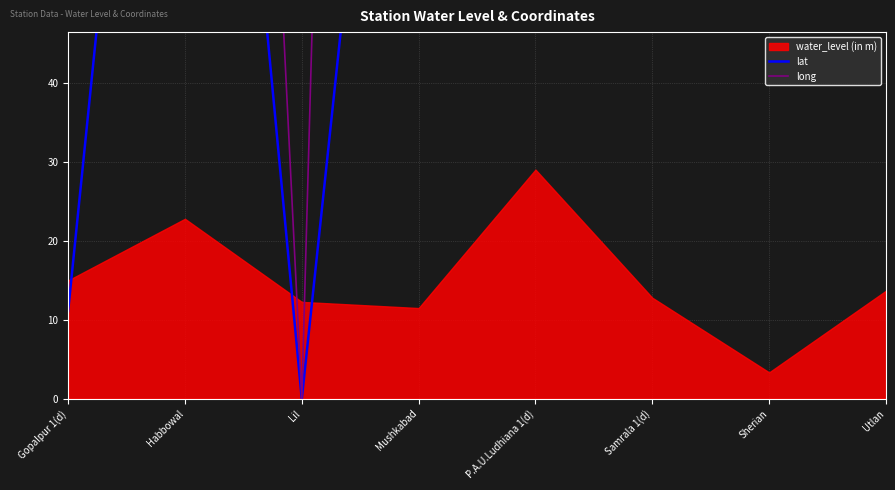

What is the average value of the long series?

328.2